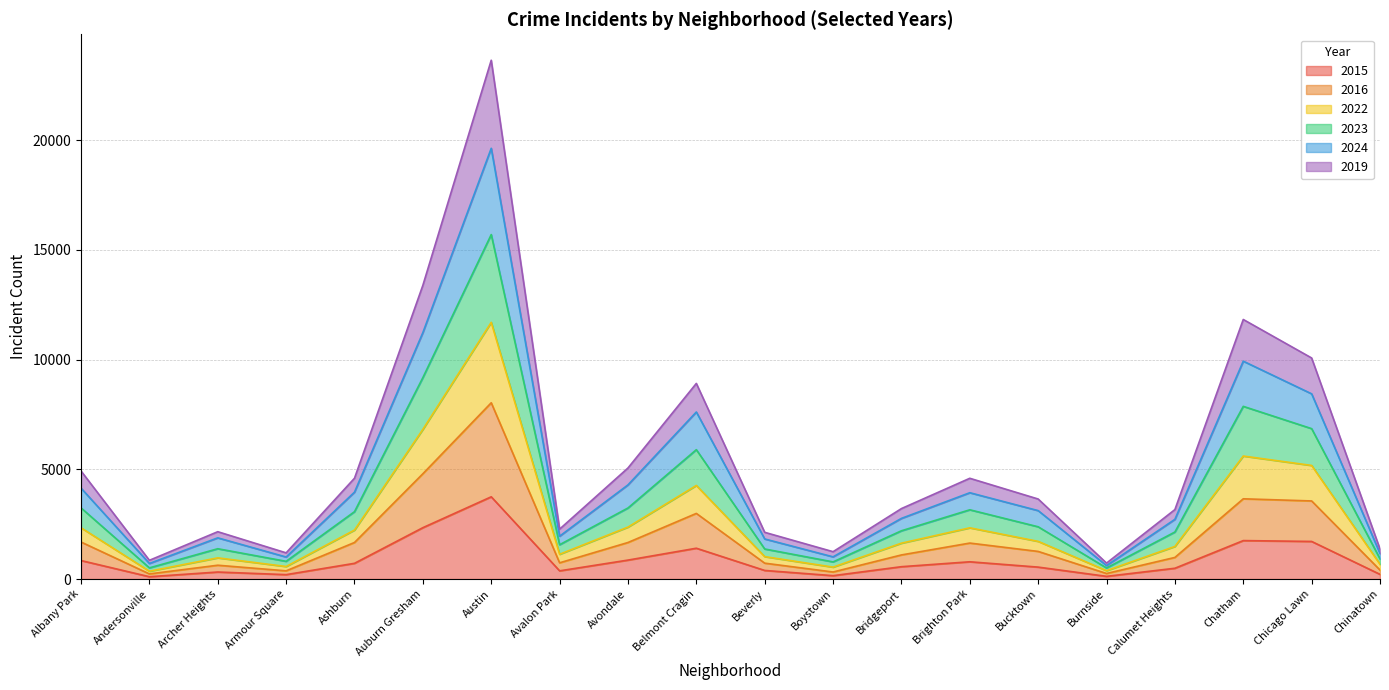

What is the label of the 9th point from the right?

Boystown